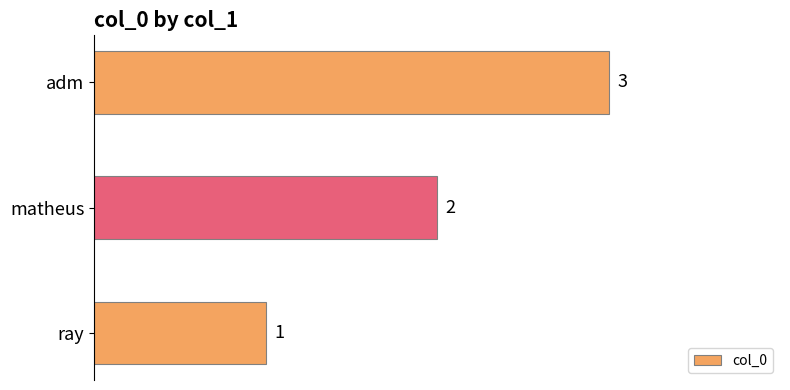

Between matheus and adm, which is larger?

adm